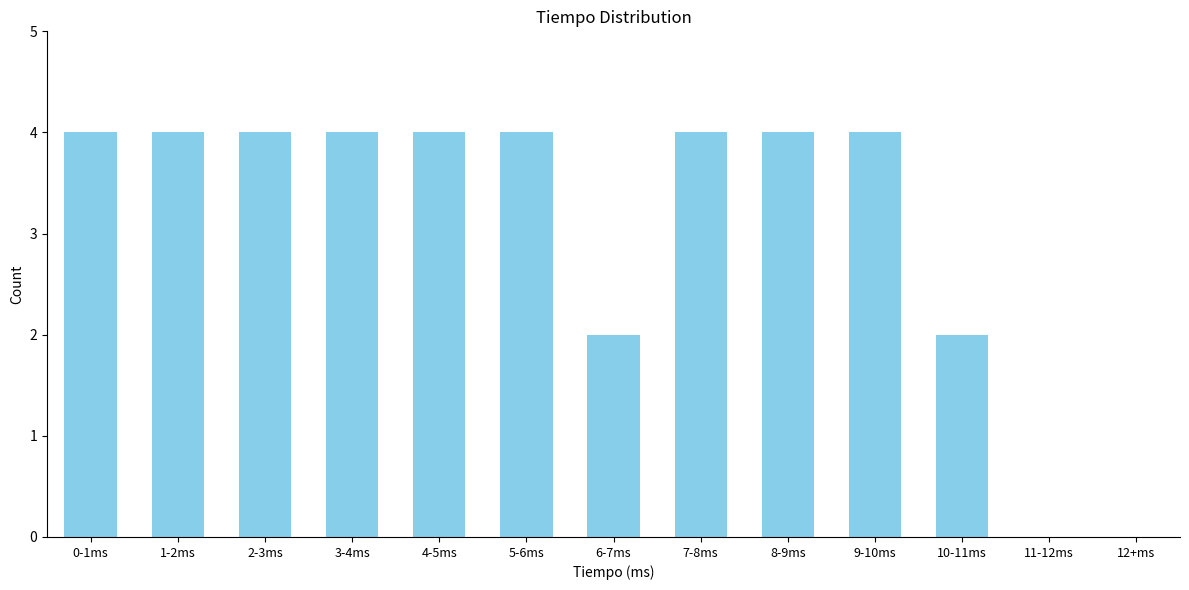

Reading left to right, what are all the values shown in this chart?

0-1ms=4	1-2ms=4	2-3ms=4	3-4ms=4	4-5ms=4	5-6ms=4	6-7ms=2	7-8ms=4	8-9ms=4	9-10ms=4	10-11ms=2	11-12ms=0	12+ms=0